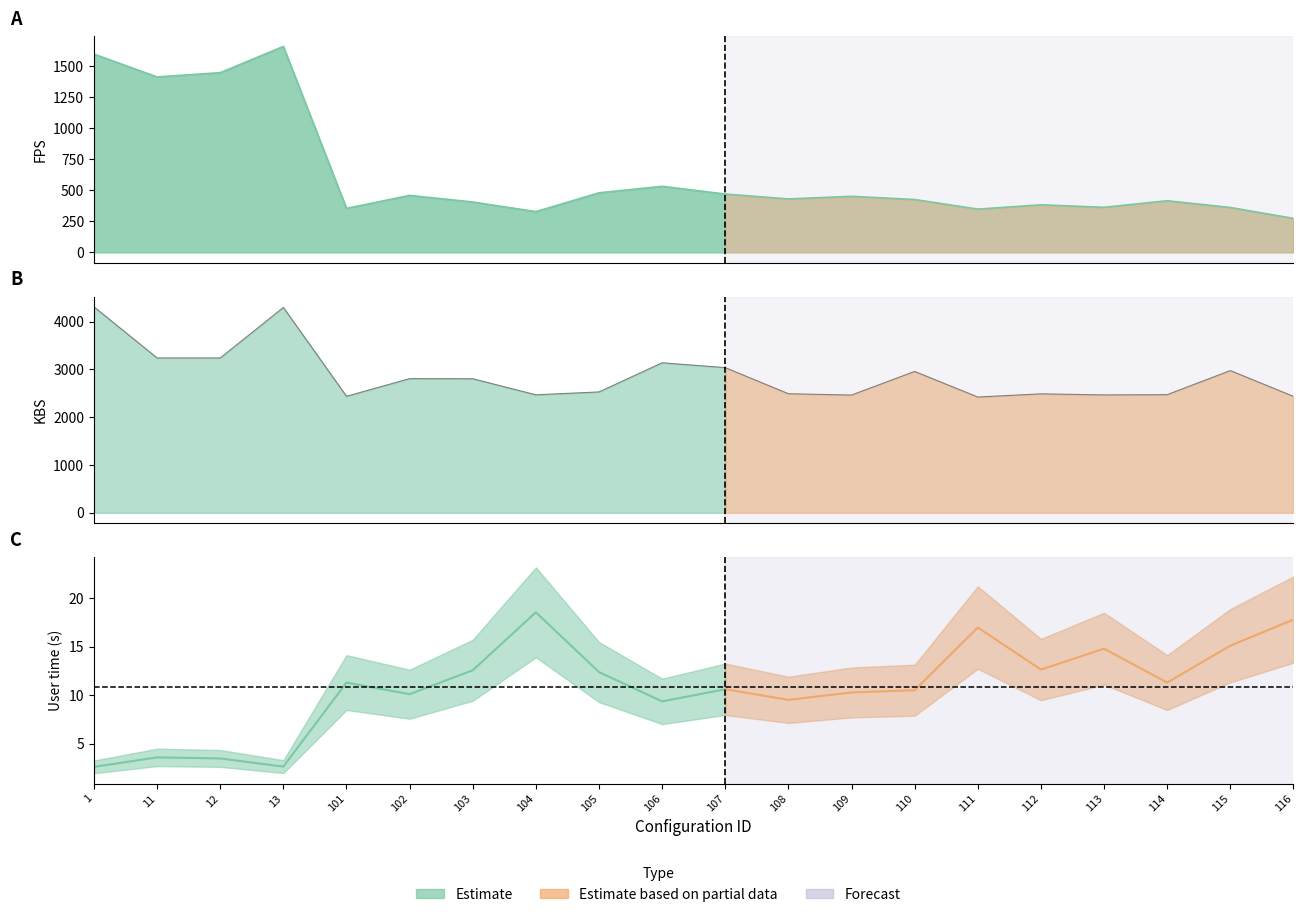

How many data points in kbs are less than 2803?

10